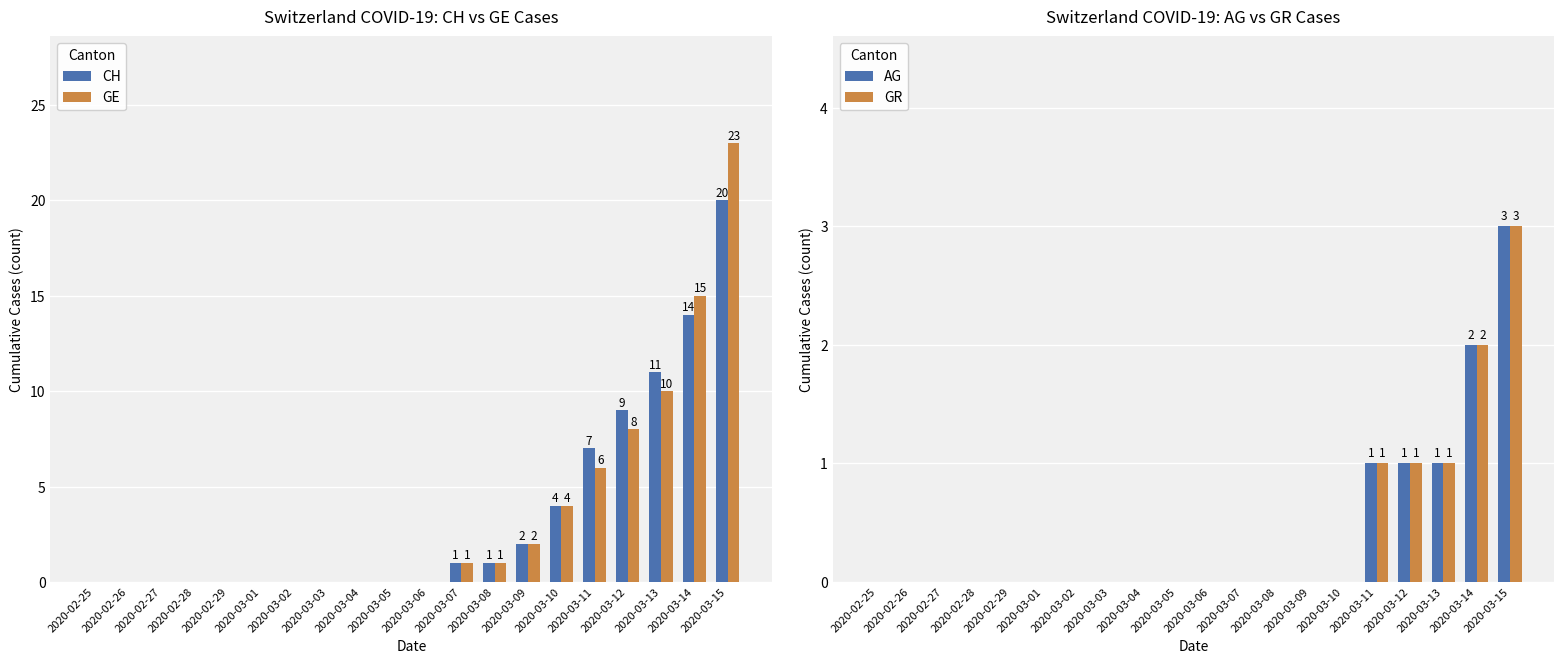

What is the greatest value displayed?

23